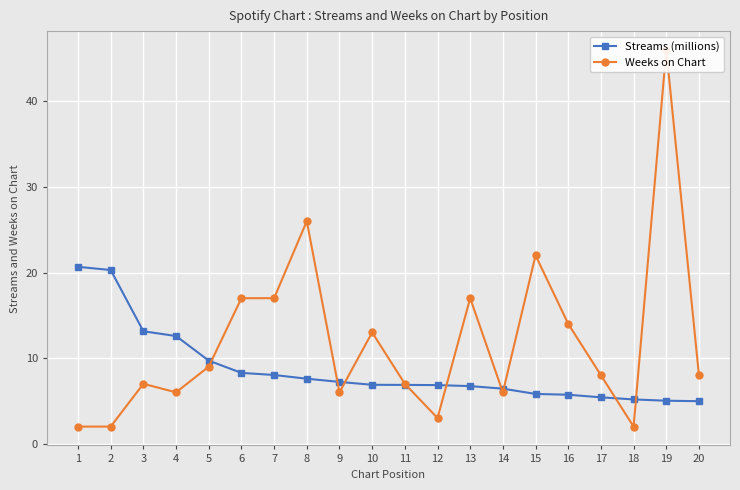

What is the value of the Streams (millions) point at the 15th from the left?

5.8